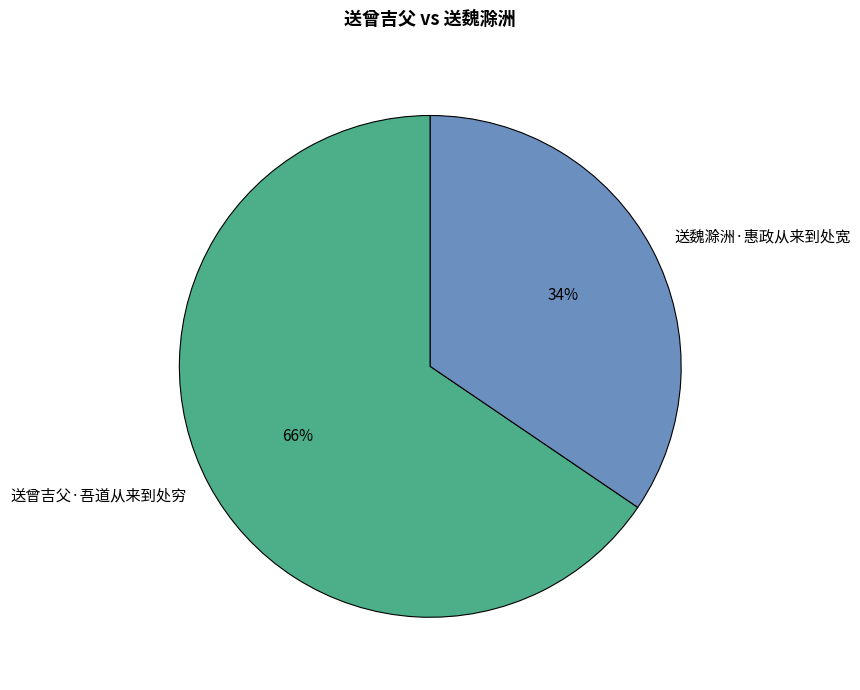

Is there a majority slice in this chart?

Yes